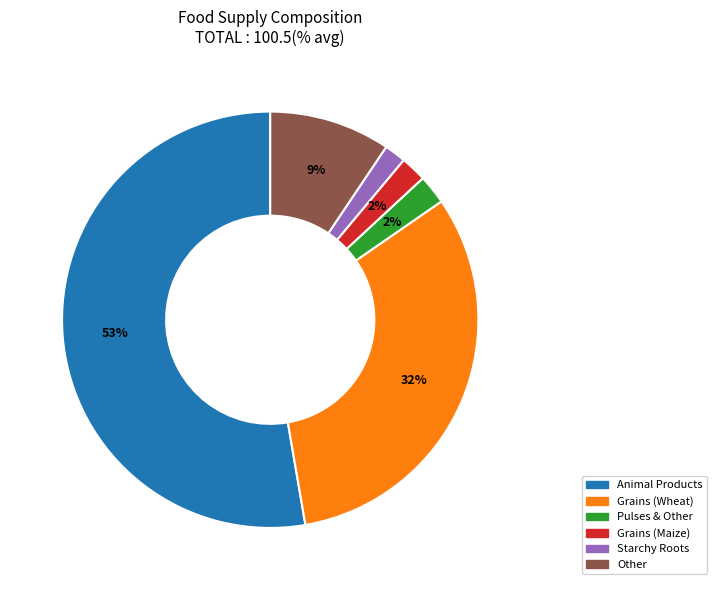

Which has a higher value, Starchy Roots or Animal Products?

Animal Products